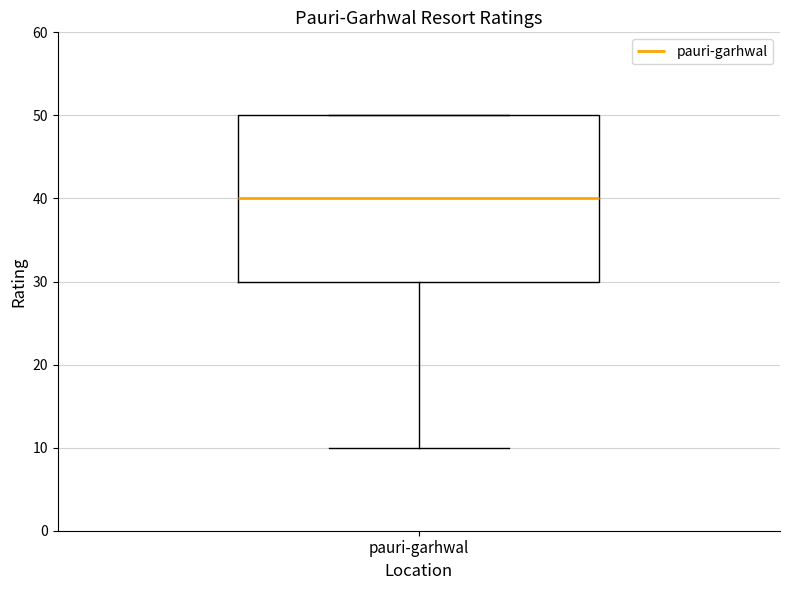

Read this box plot against the y-axis: the position of the median line, the range covered by the box, and the ends of both whiskers. The values are not printed on the chart, so give them approximately, as read against the axis.

median 40, box 30 to 50, whiskers 10 to 50